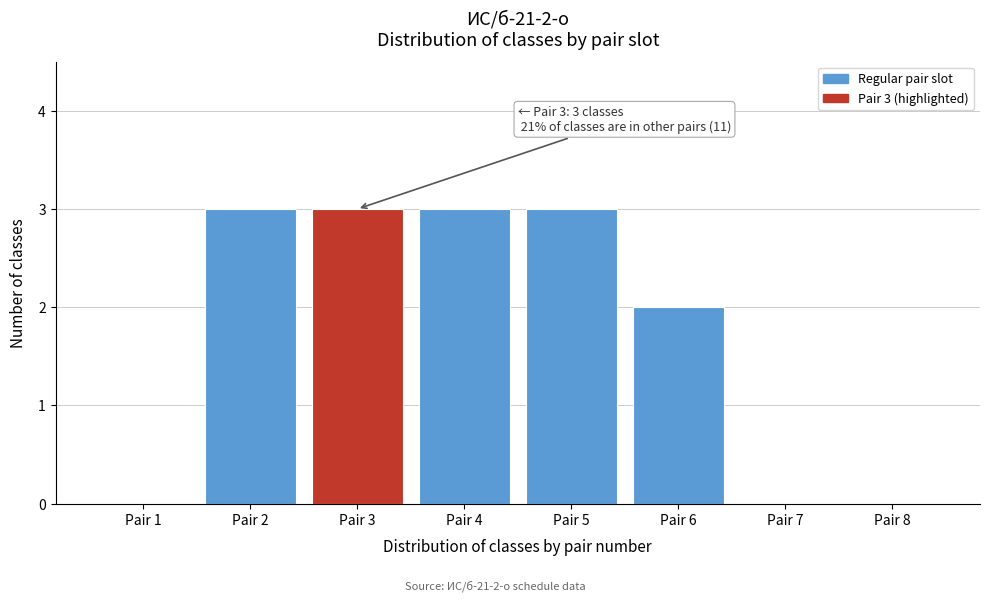

Reading left to right, transcribe all the data shown in this chart.

Pair 1=0	Pair 2=3	Pair 3=3	Pair 4=3	Pair 5=3	Pair 6=2	Pair 7=0	Pair 8=0